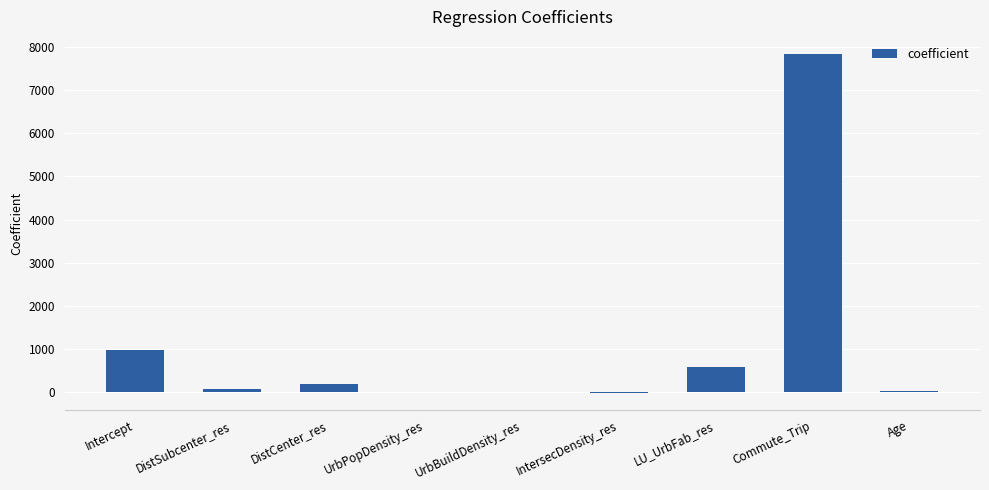

How many series are shown in this chart?

1